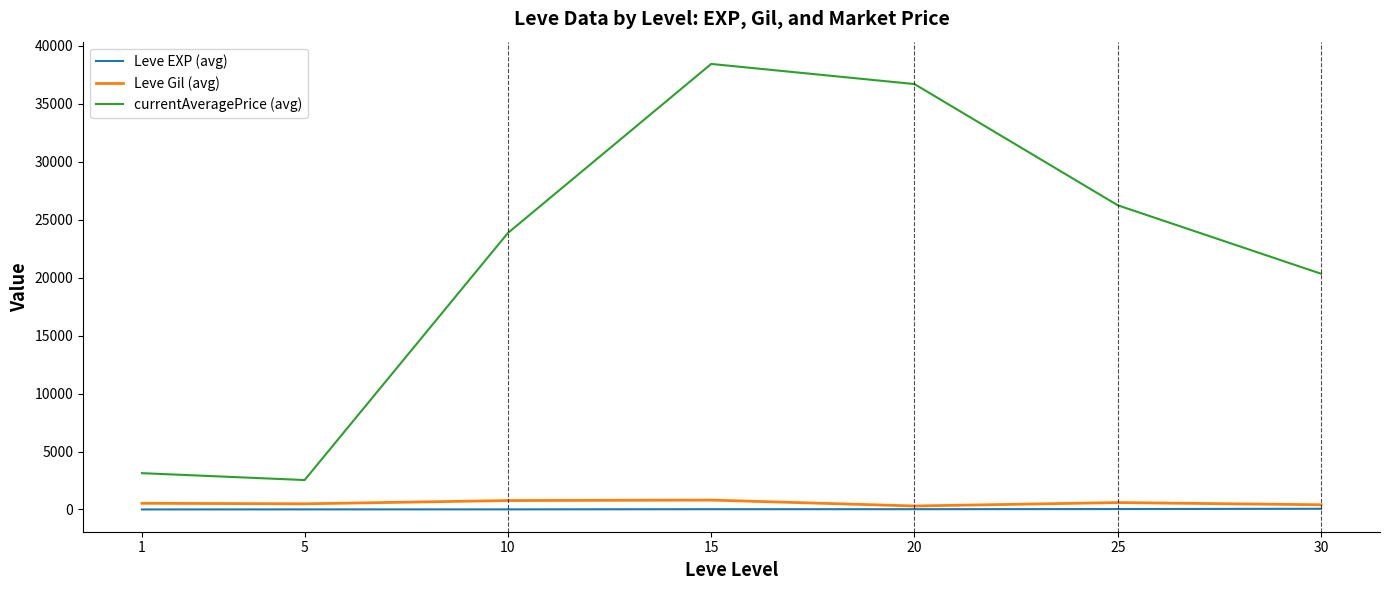

Which series changed the most between 1 and 15?

currentAveragePrice (avg)